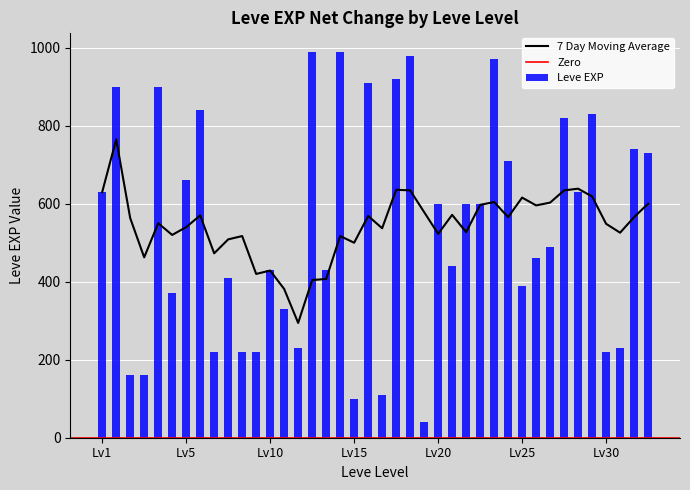

Does the chart contain any negative values?

No